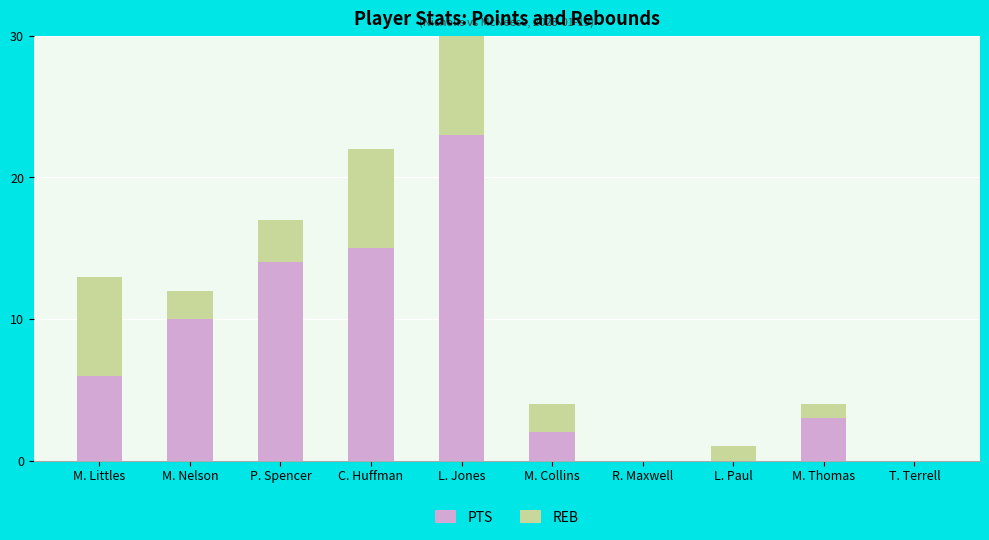

What is the difference between the REB values at L. Paul and P. Spencer?

2